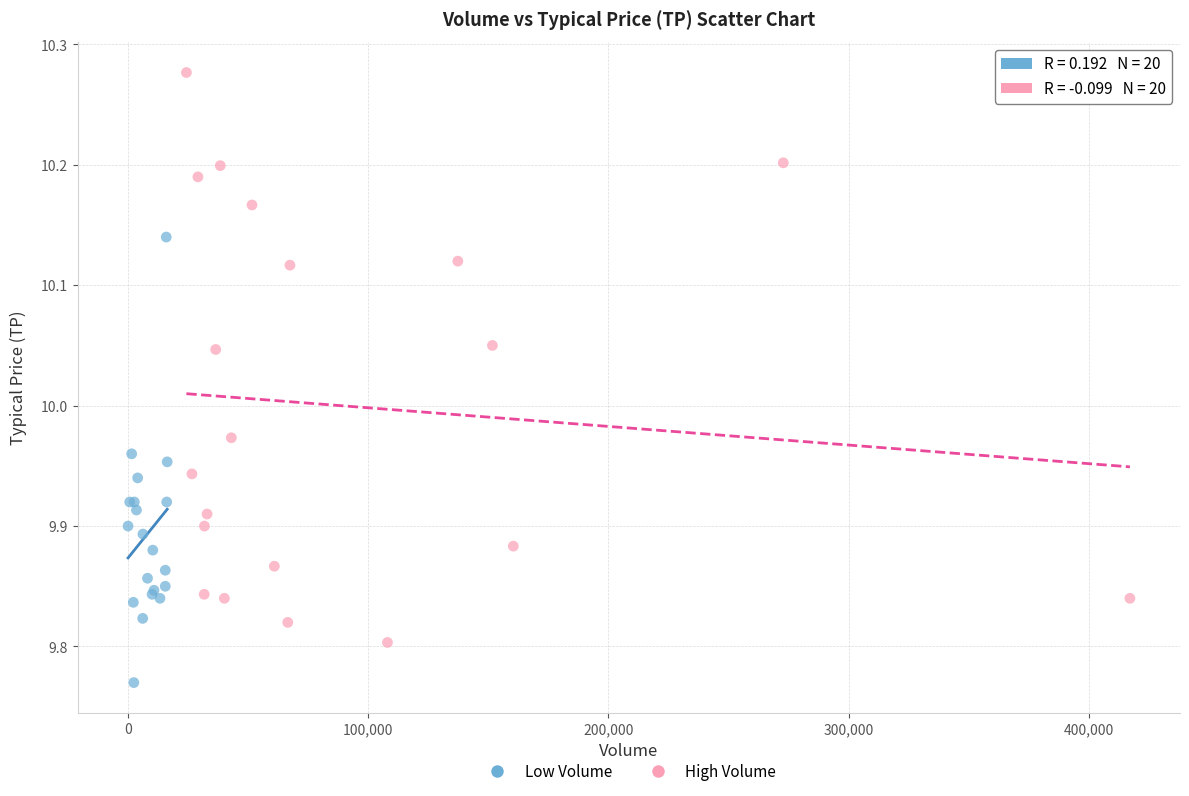

Which series contains the lowest Y value?

Low Volume